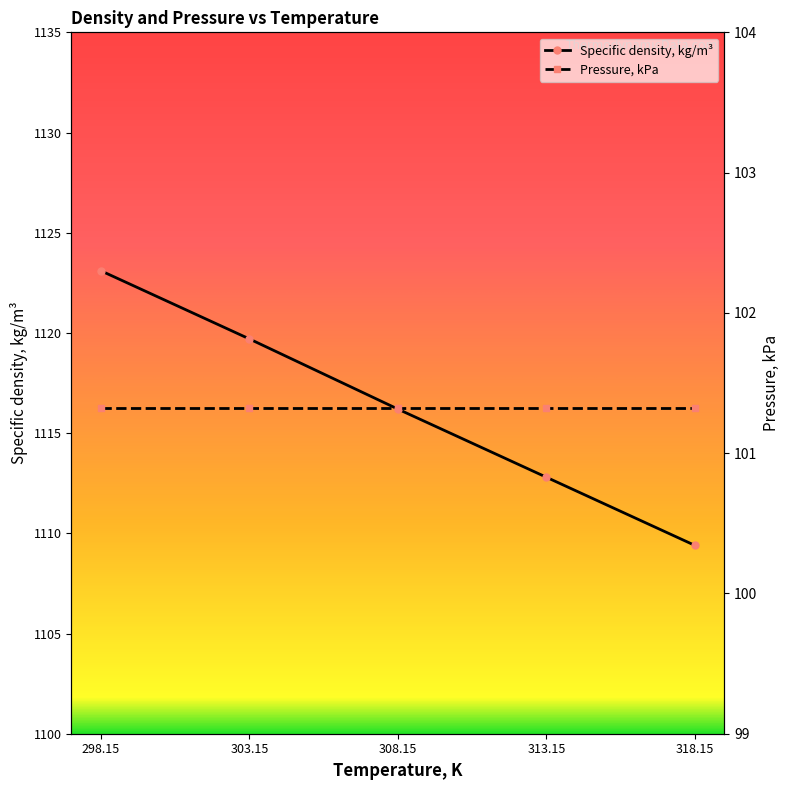

What position from the left is 303.15?

2